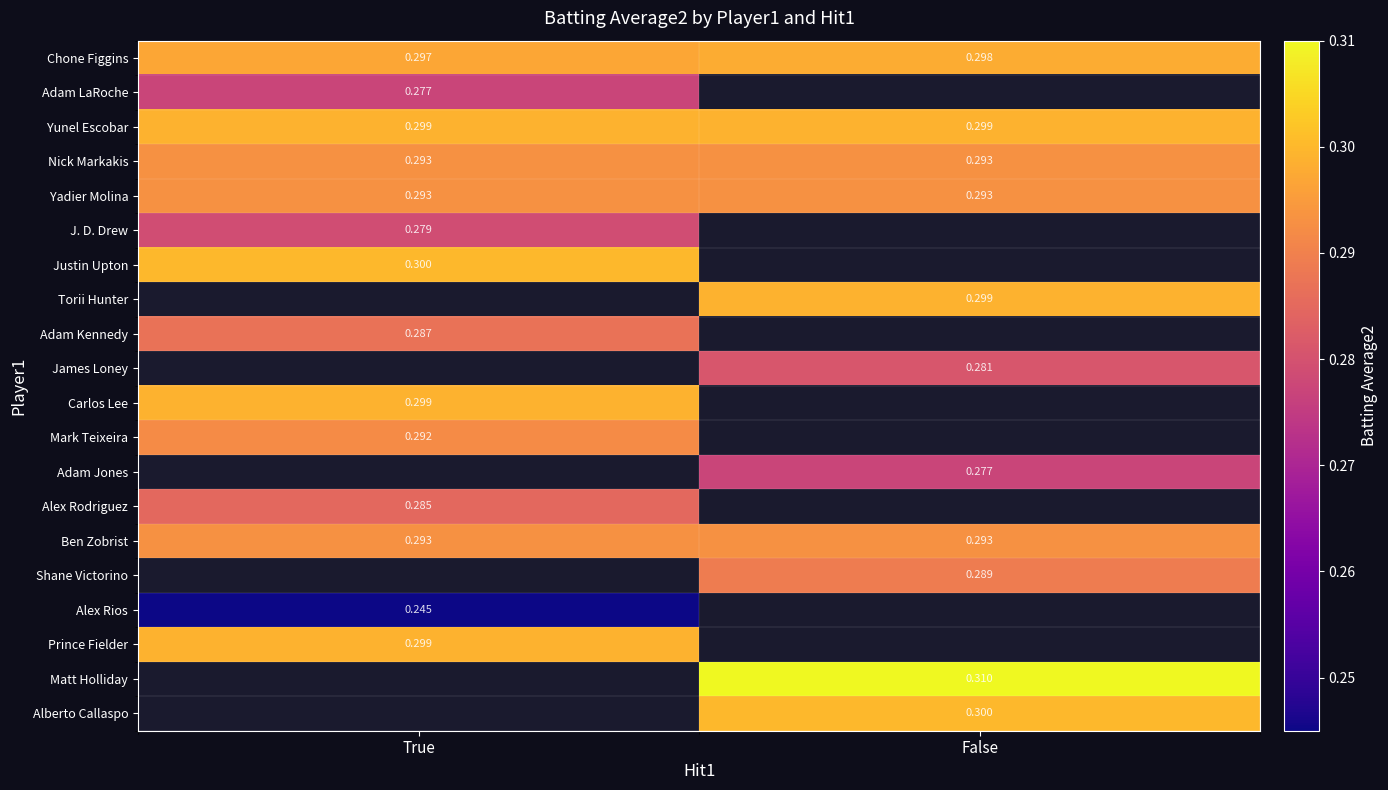

What value does the Adam Kennedy series have at True?

0.3